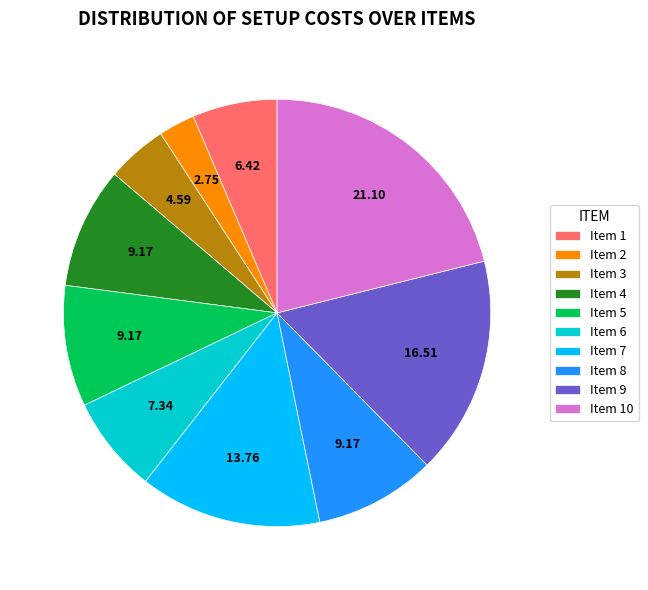

Combined, do Item 5 and Item 8 account for over 50%?

No